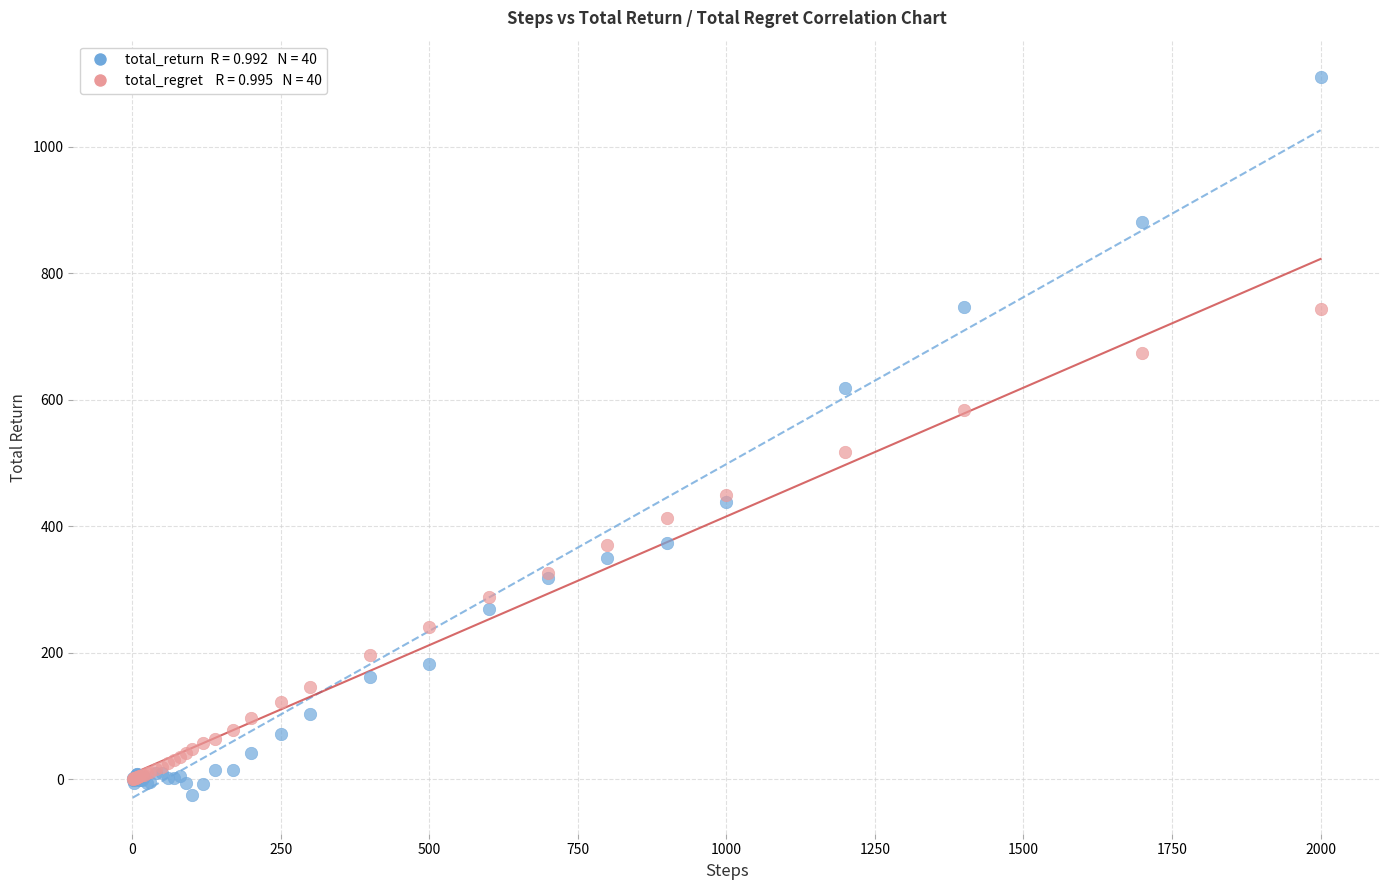

Across all series, what Y value is closest to 543?

517.0